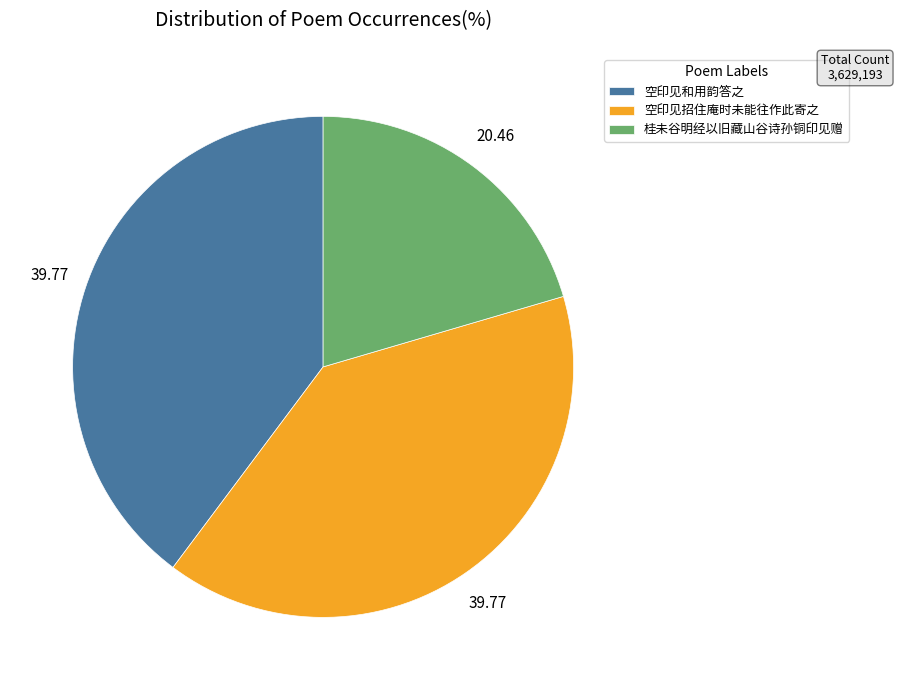

Is it true that 桂未谷明经以旧藏山谷诗孙铜印见赠 is 20% of the pie?

True